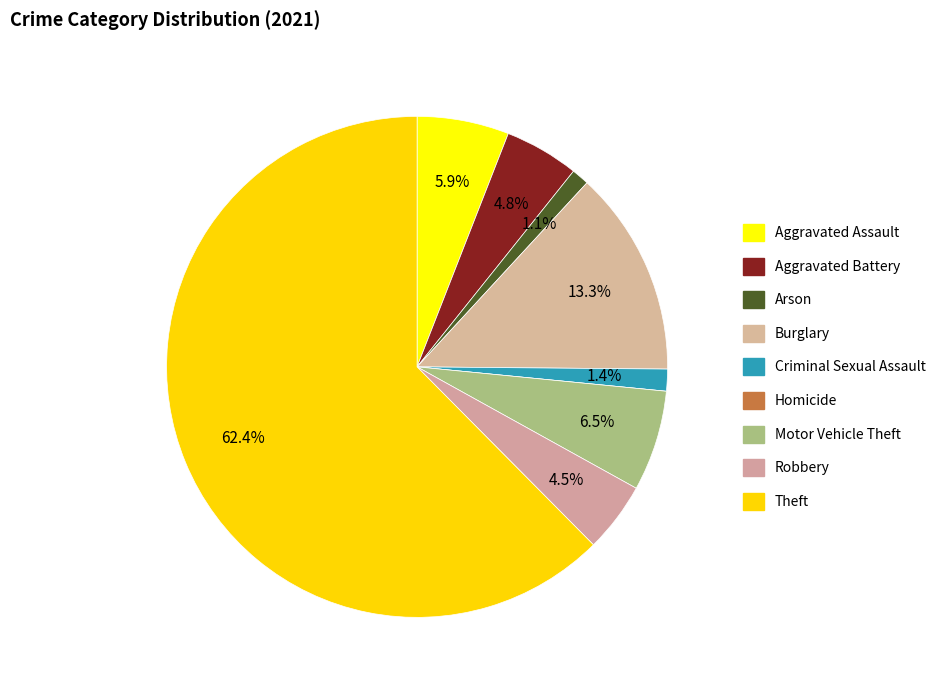

To the nearest percent, what is the difference between the largest and smallest slice percentages?

62%